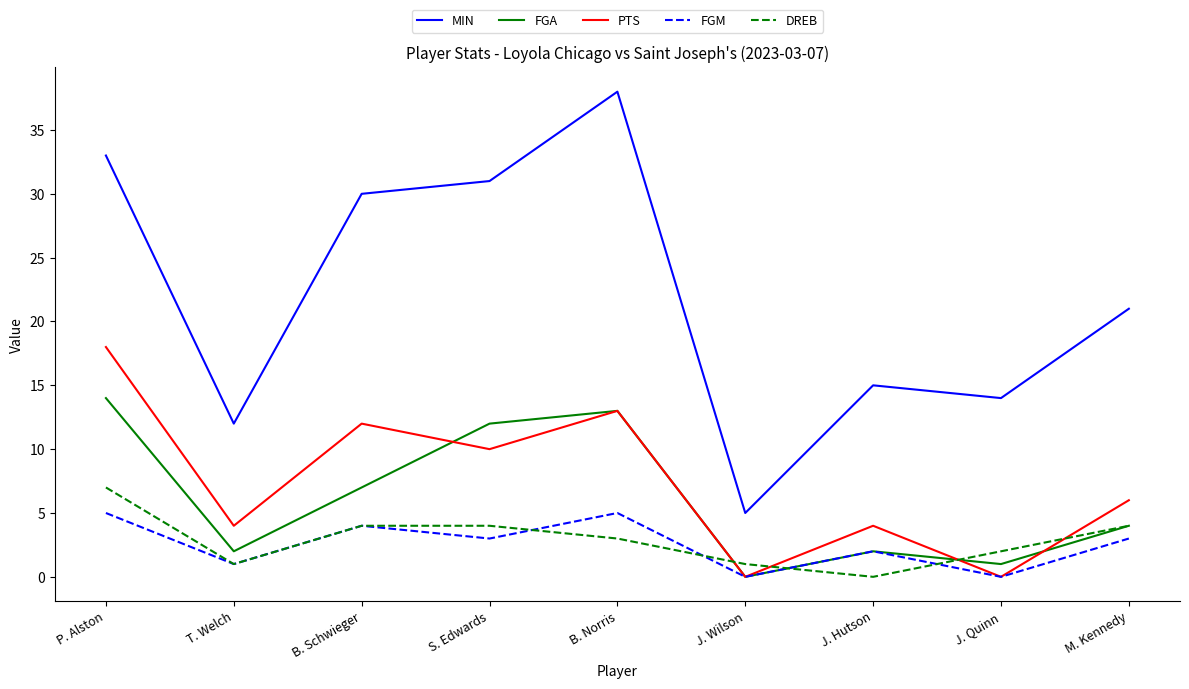

What is the sum of the FGA values at J. Hutson and B. Norris?

15